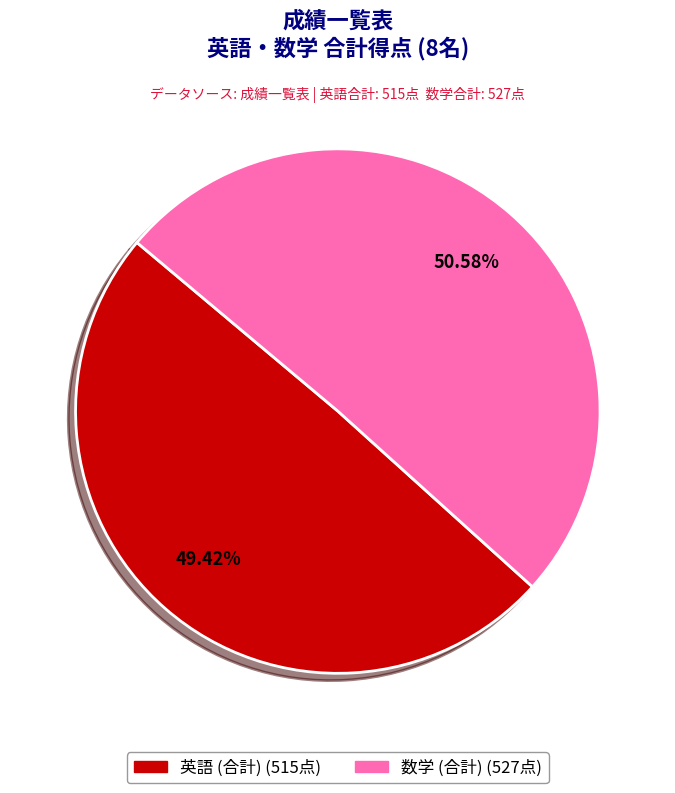

Does any single category account for the majority?

Yes